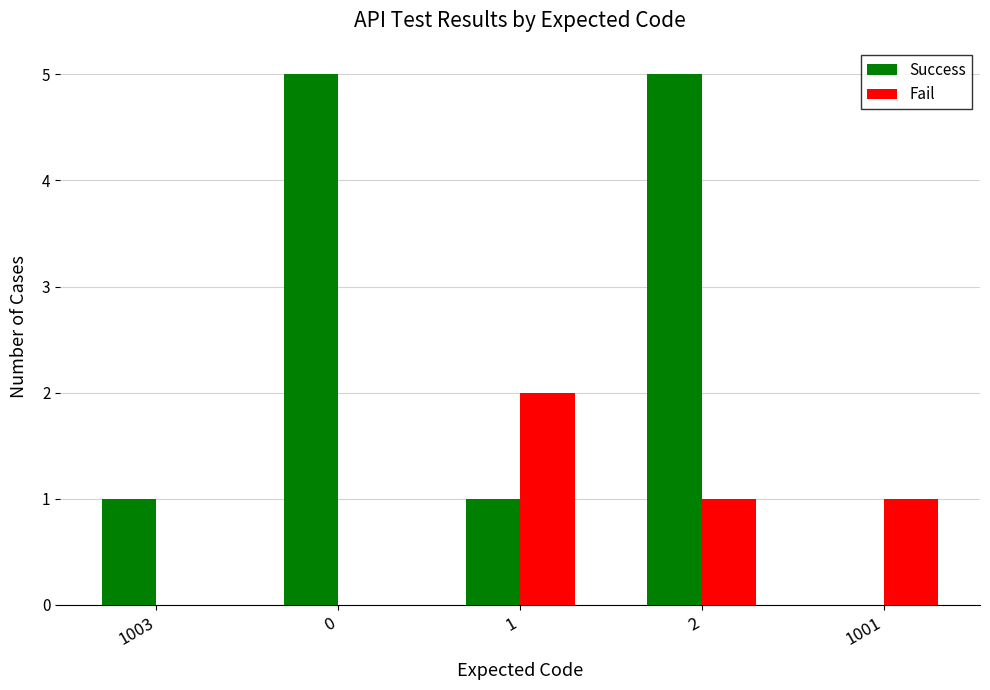

The value of Fail at 0 is 1. True or false?

False